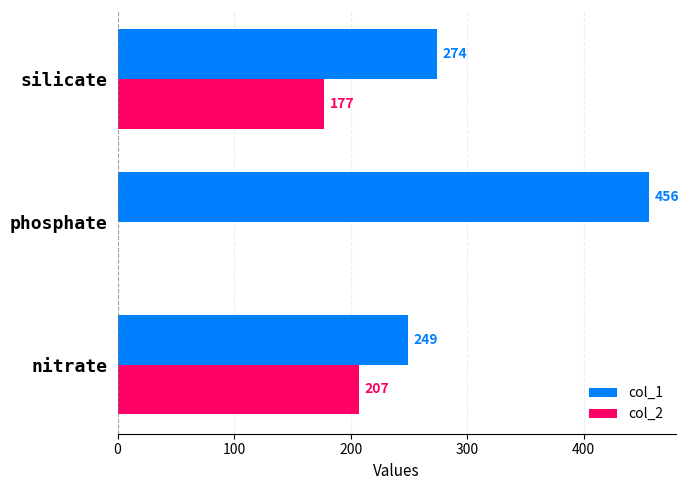

What is the approximate value of col_2 at nitrate?

207